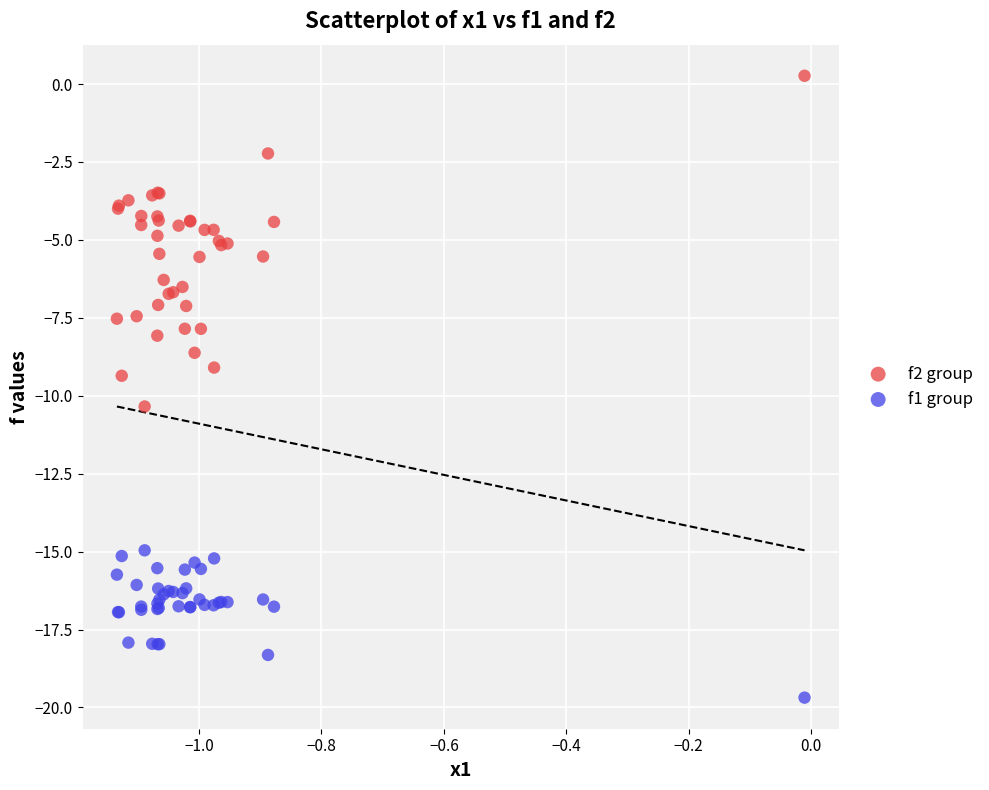

Which series reaches the maximum Y coordinate?

f2 group